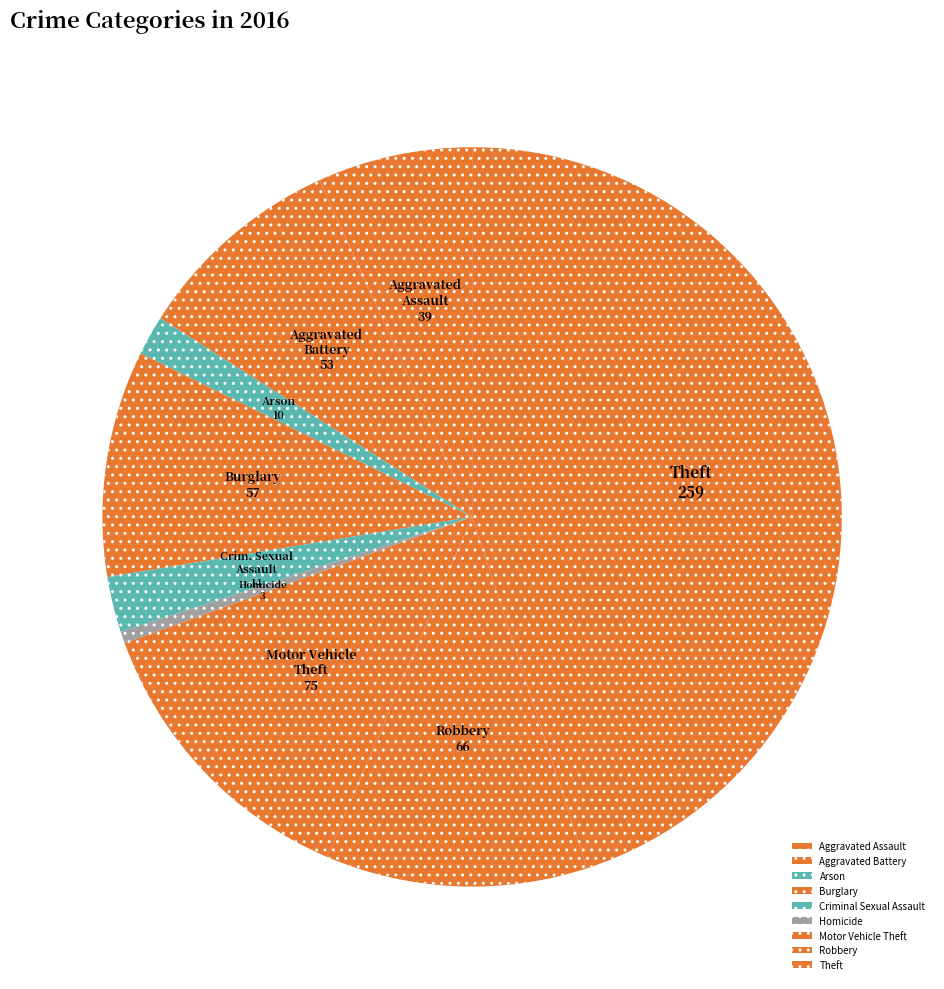

To the nearest percent, what percentage of the pie is Aggravated Assault?

7%